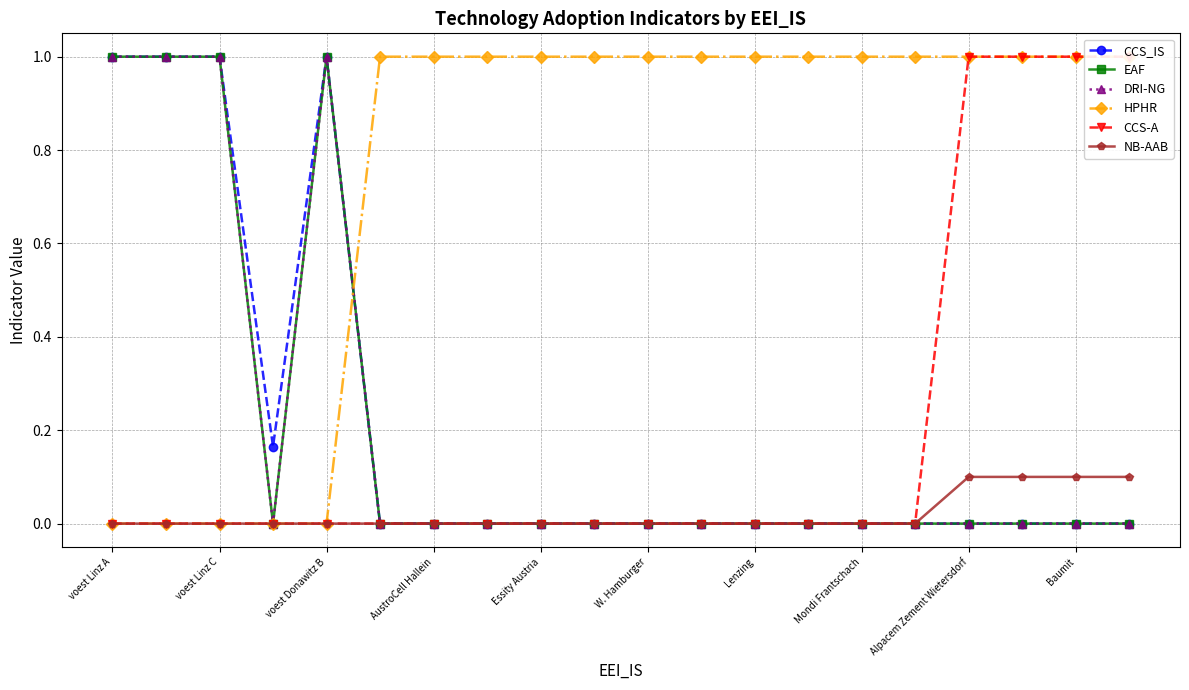

How many interior local peaks does the DRI-NG series have?

1